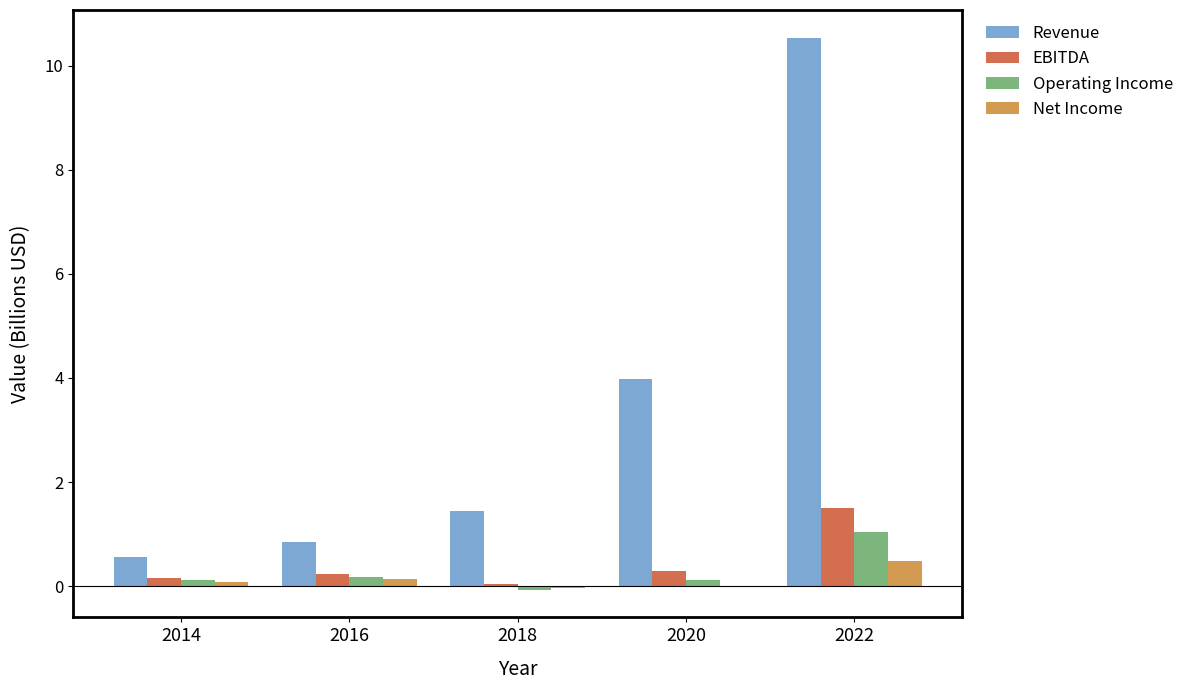

Which series has the largest total across all categories?

Revenue